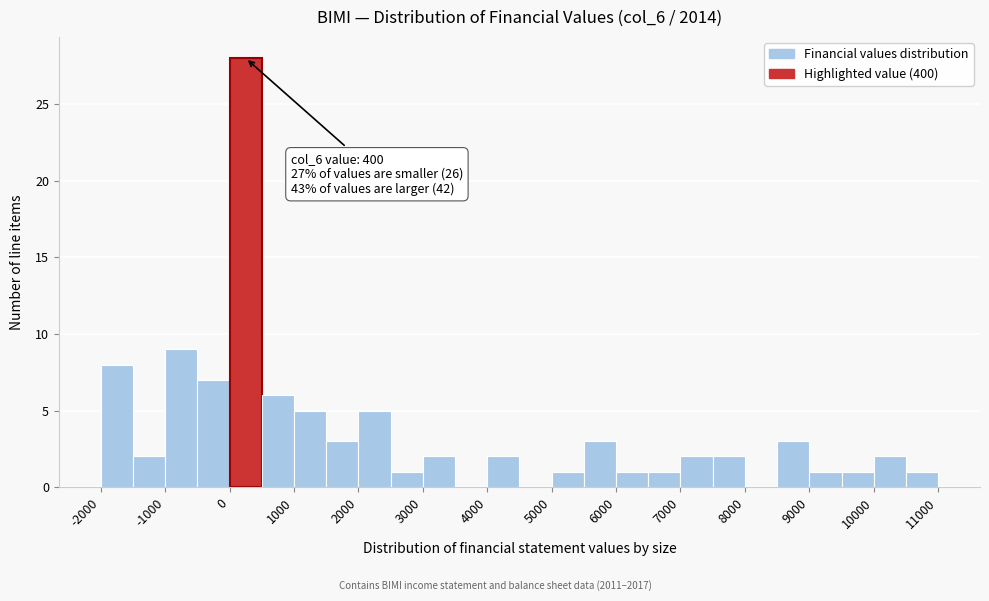

Which range on the x-axis has the tallest bar?

0 to 500